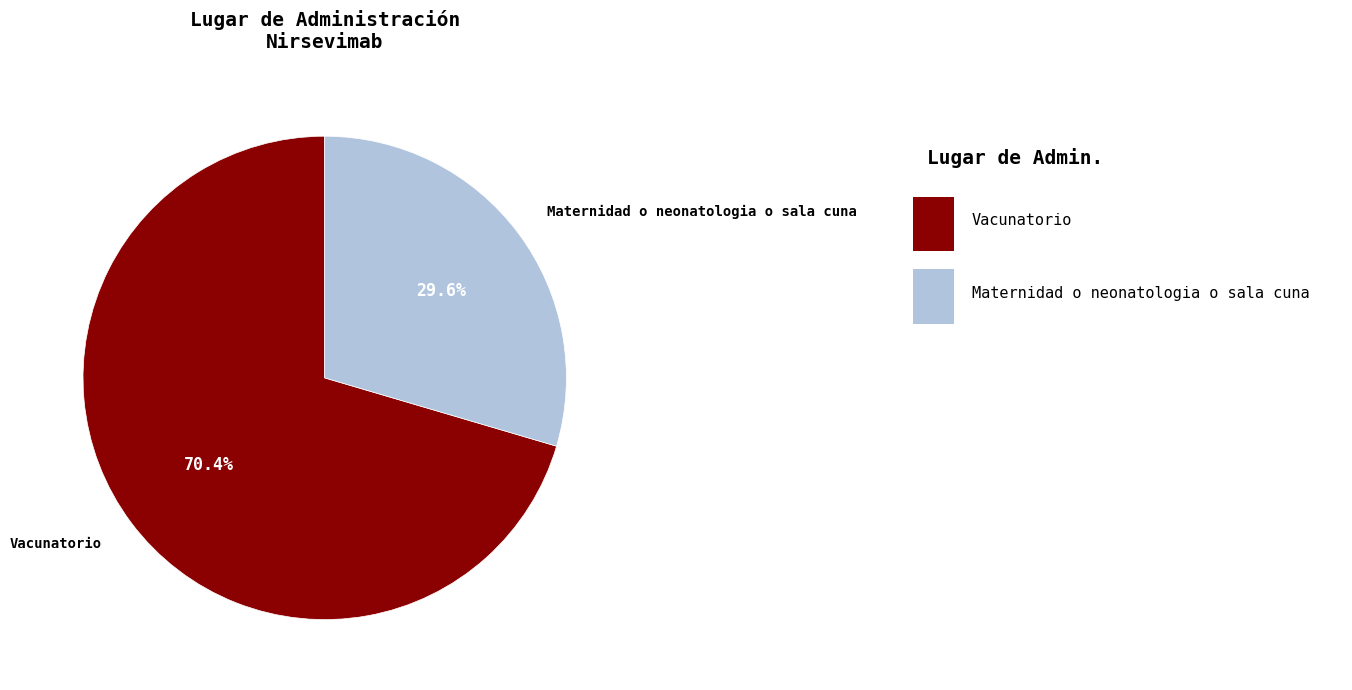

How much of the chart is everything except Maternidad o neonatologia o sala cuna?

70.4%